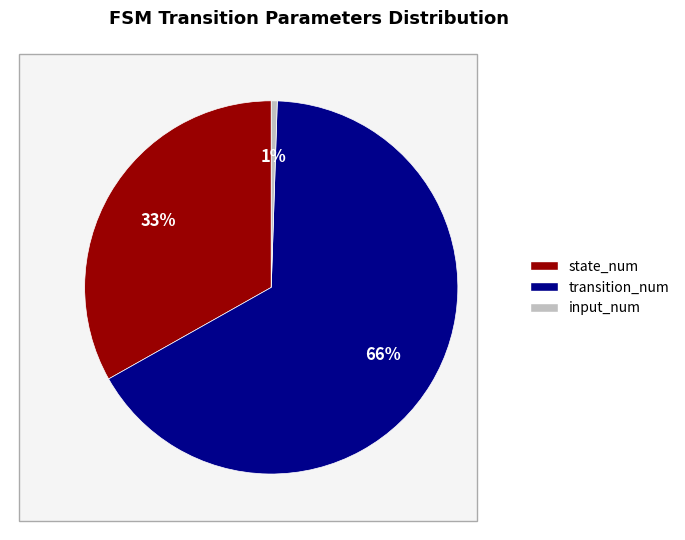

What is the majority slice?

transition_num